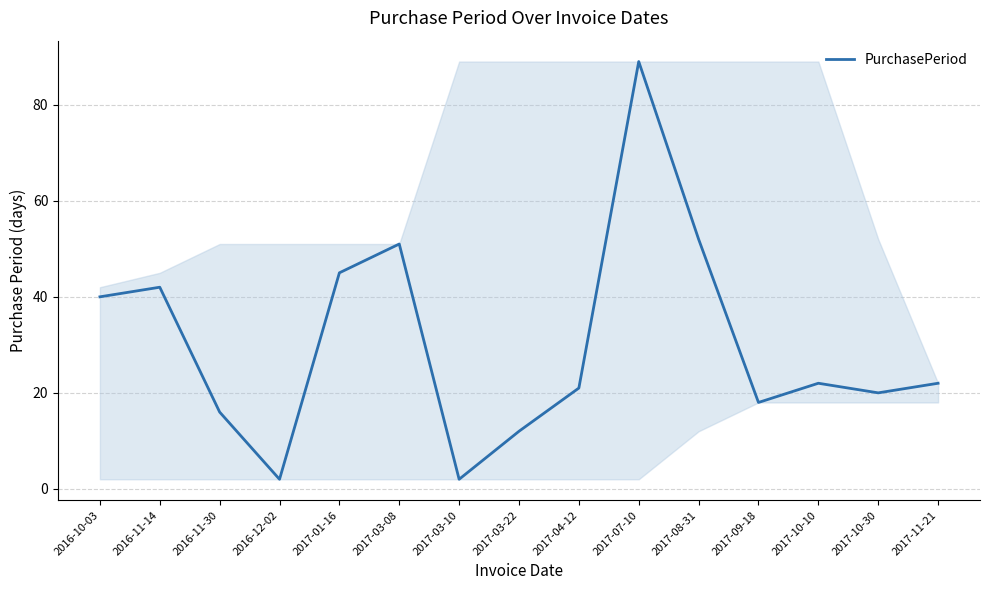

Does the chart have visible grid lines?

Yes